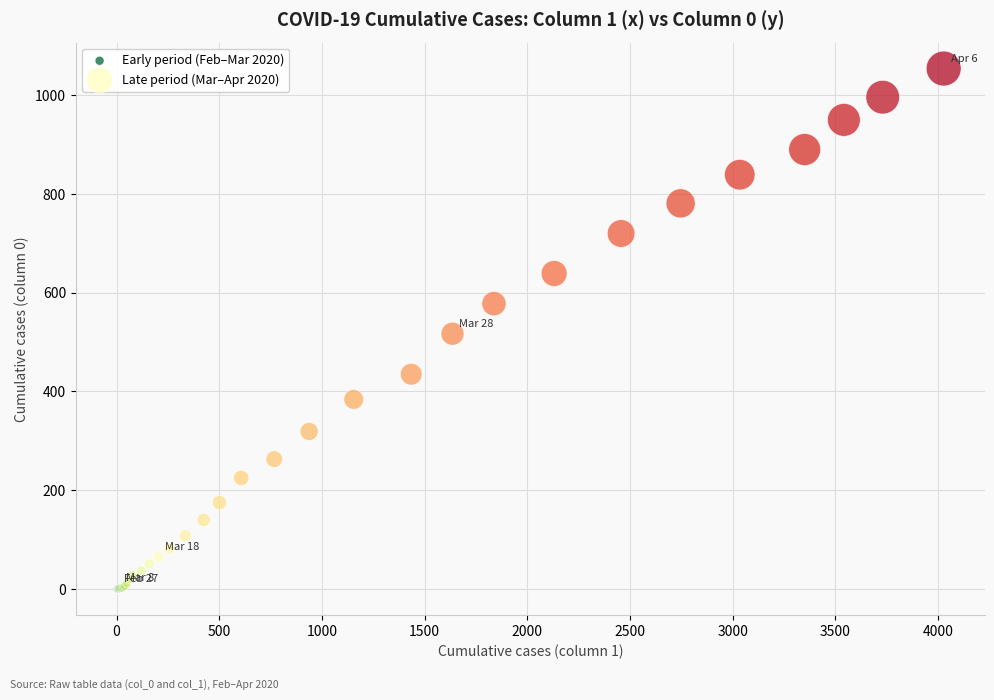

What are all the series names shown in the legend?

Early period (Feb–Mar 2020), Late period (Mar–Apr 2020)